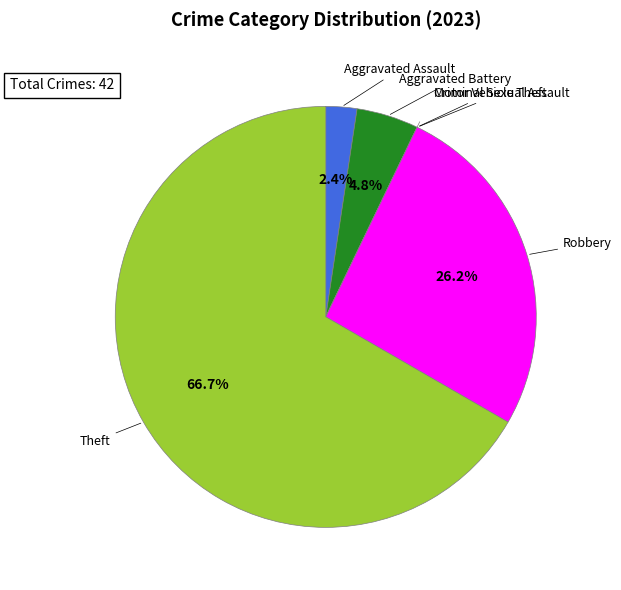

Which category accounts for the majority?

Theft